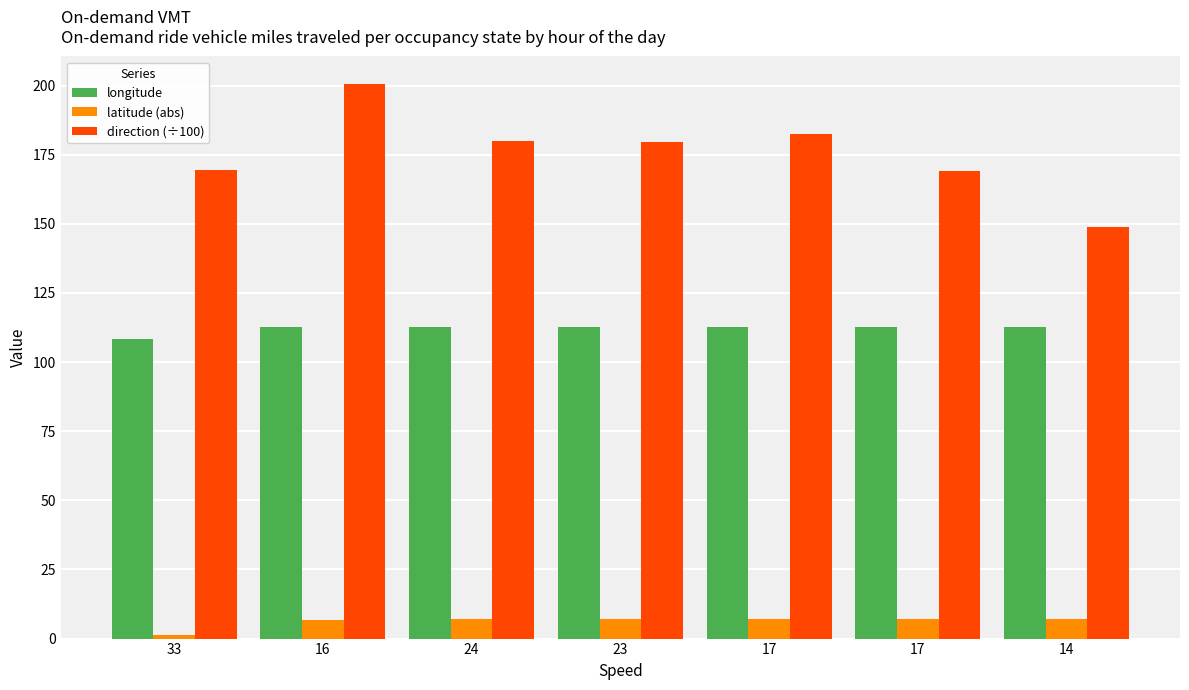

Reading left to right, transcribe all the data shown in this chart.

longitude: 108.2	112.7	112.7	112.7	112.7	112.7	112.7
latitude (abs): 1.2	6.9	7.1	7.1	7.1	7.1	7.1
direction (÷100): 169.5	200.5	180.1	179.6	182.4	169.2	149.0